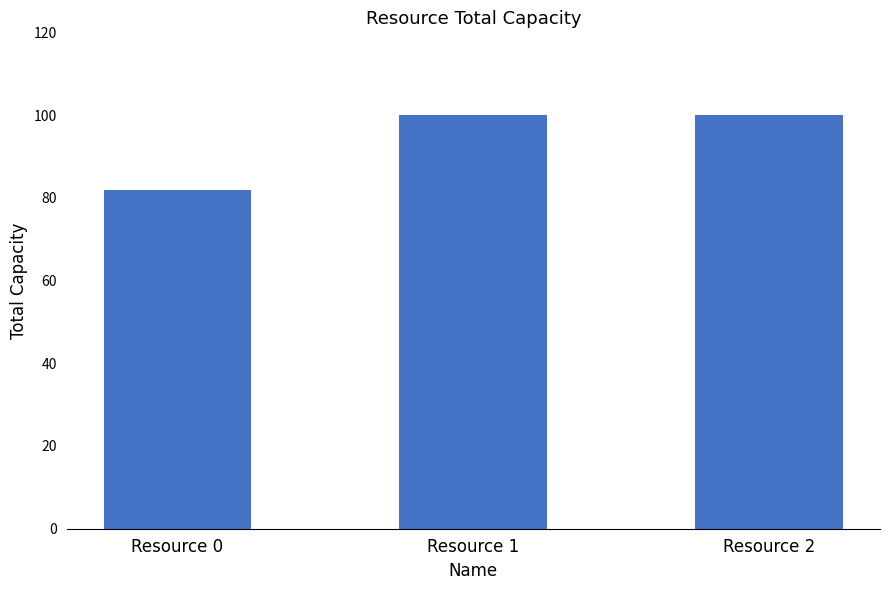

Reading right to left, list all the values displayed in this chart.

Resource 2=100	Resource 1=100	Resource 0=82